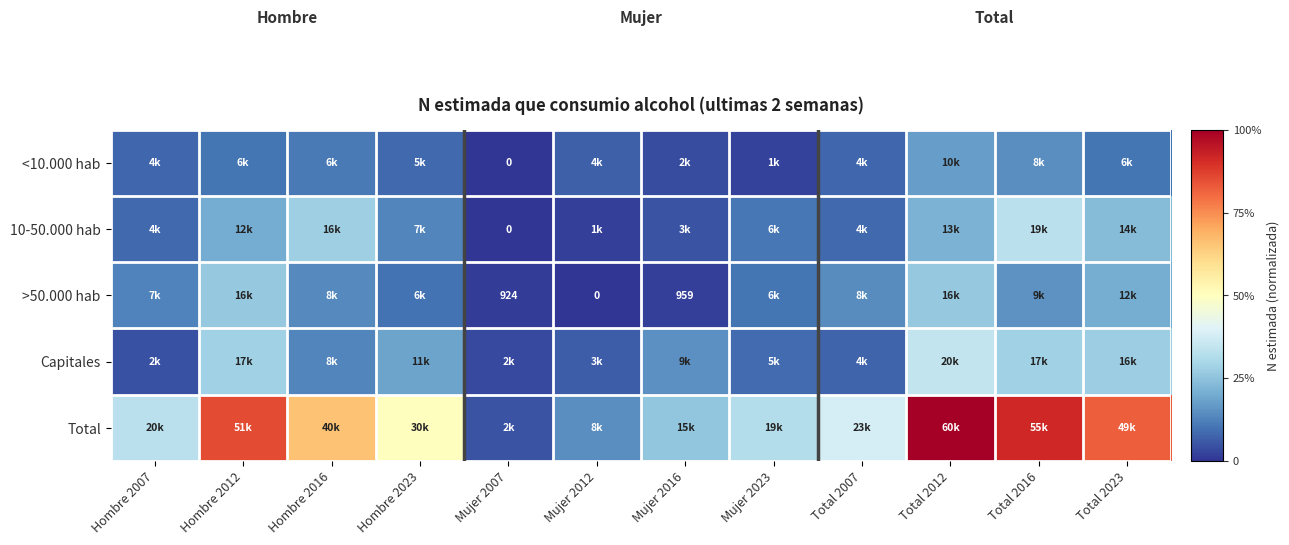

True or false: <10.000 hab has a value of 0.1 at Hombre 2007.

True